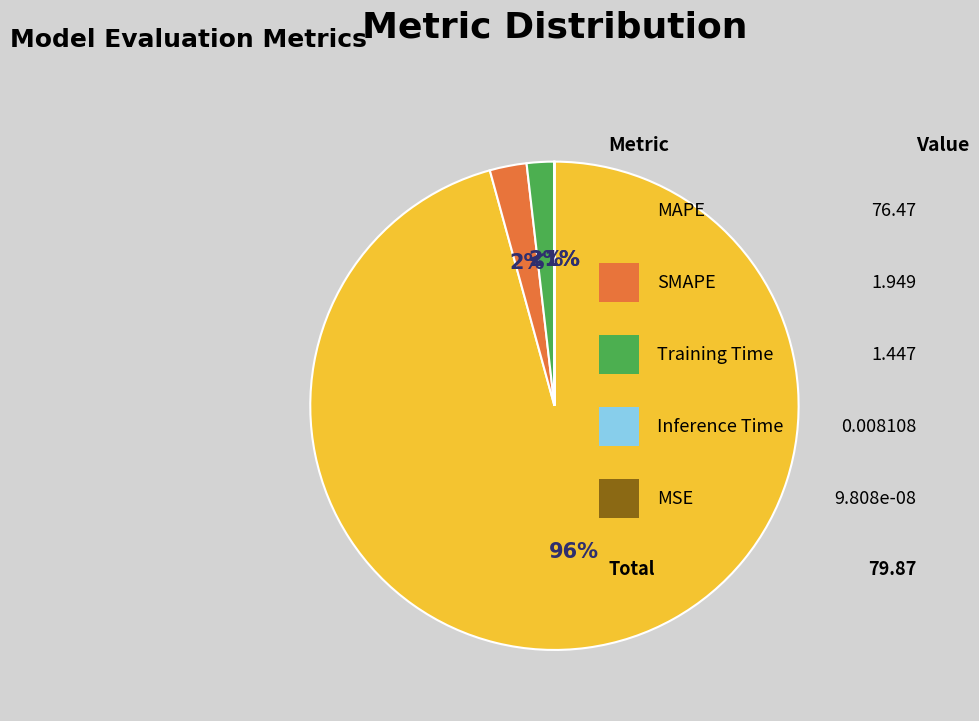

What is the total percentage of Training Time and MSE?

1.8%